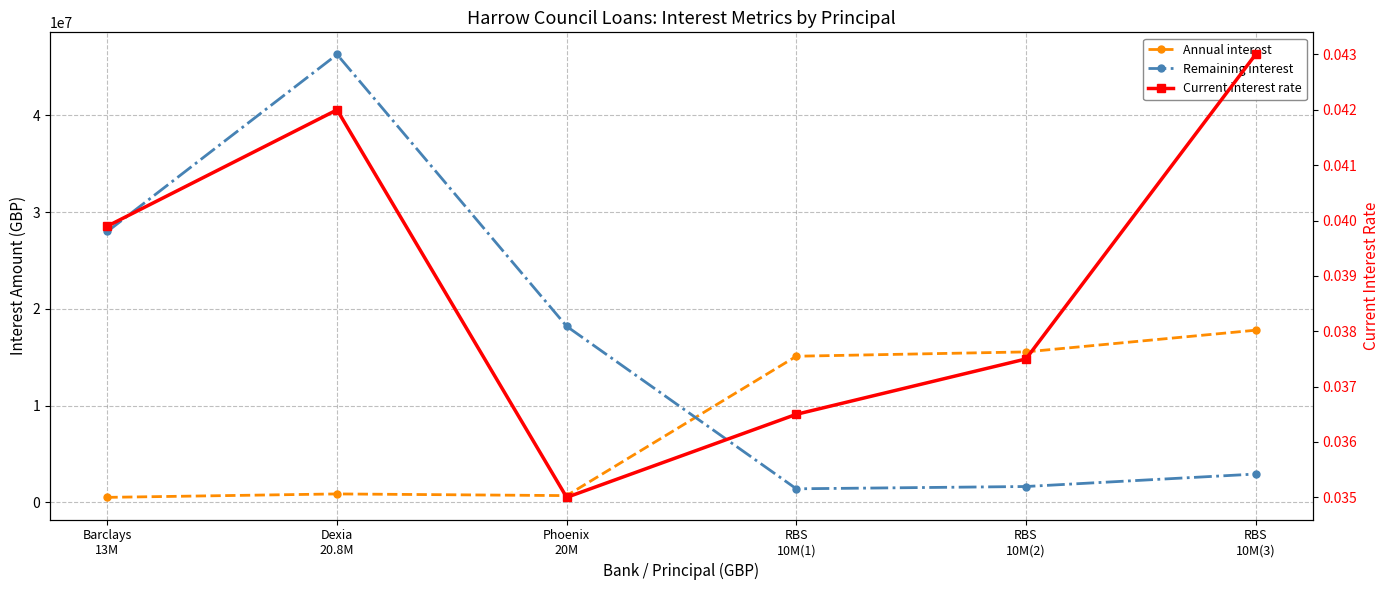

What is the sum of all Remaining interest values?

98483244.0